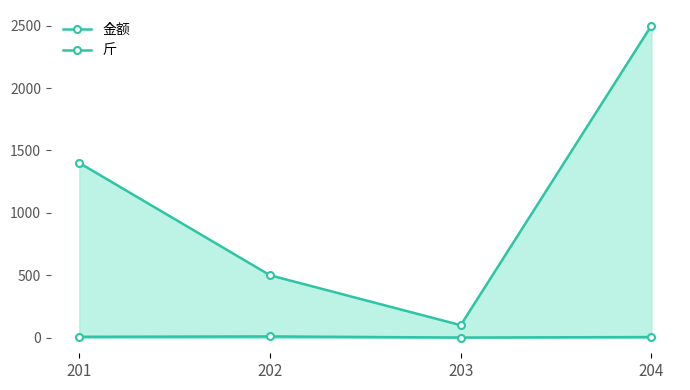

In 金额, how many points are lower than both neighbors (excluding endpoints)?

1